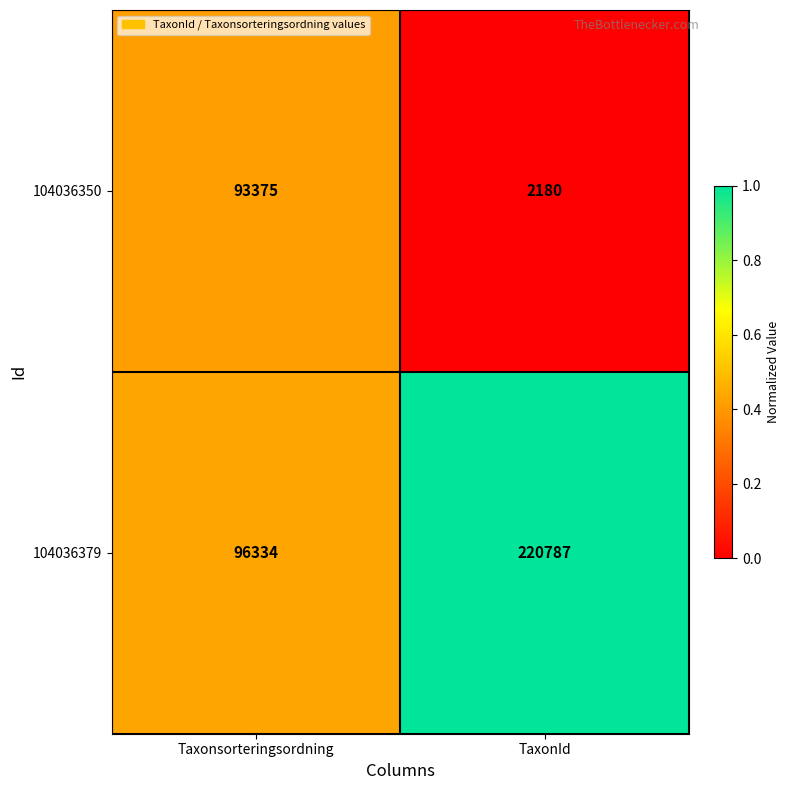

Which series has the largest total across all categories?

104036379